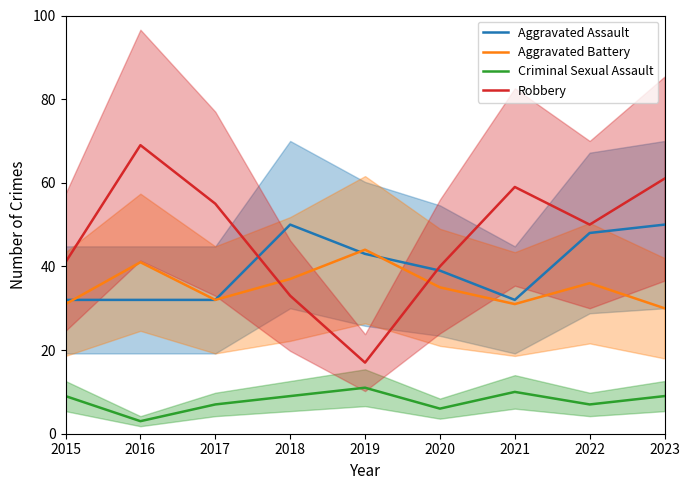

Which series has the largest total across all categories?

Robbery